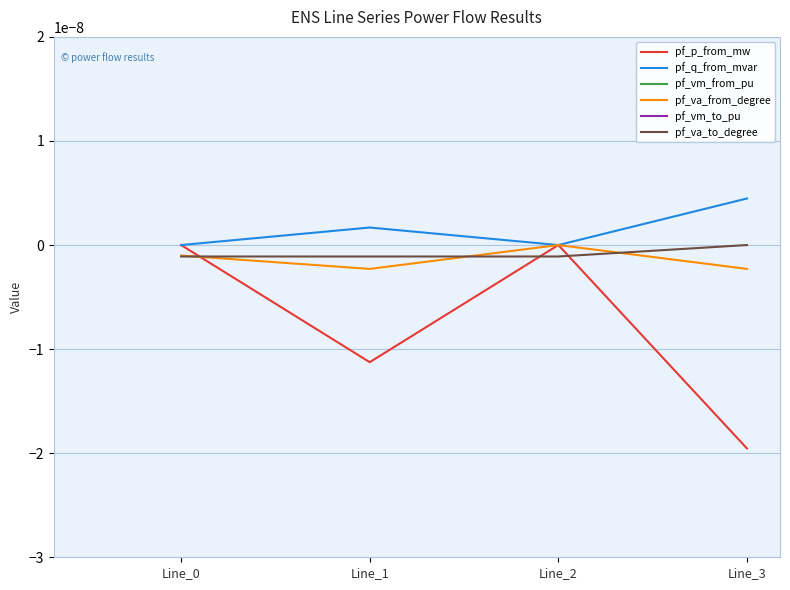

What is the average value of the pf_vm_from_pu series?

1.0